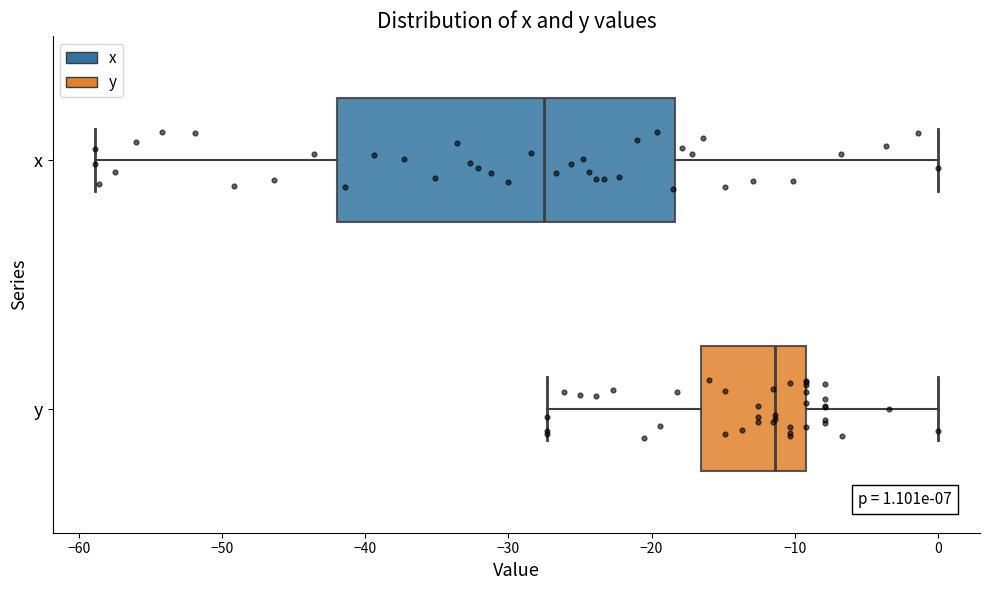

Which box's median line is the furthest to the left?

x